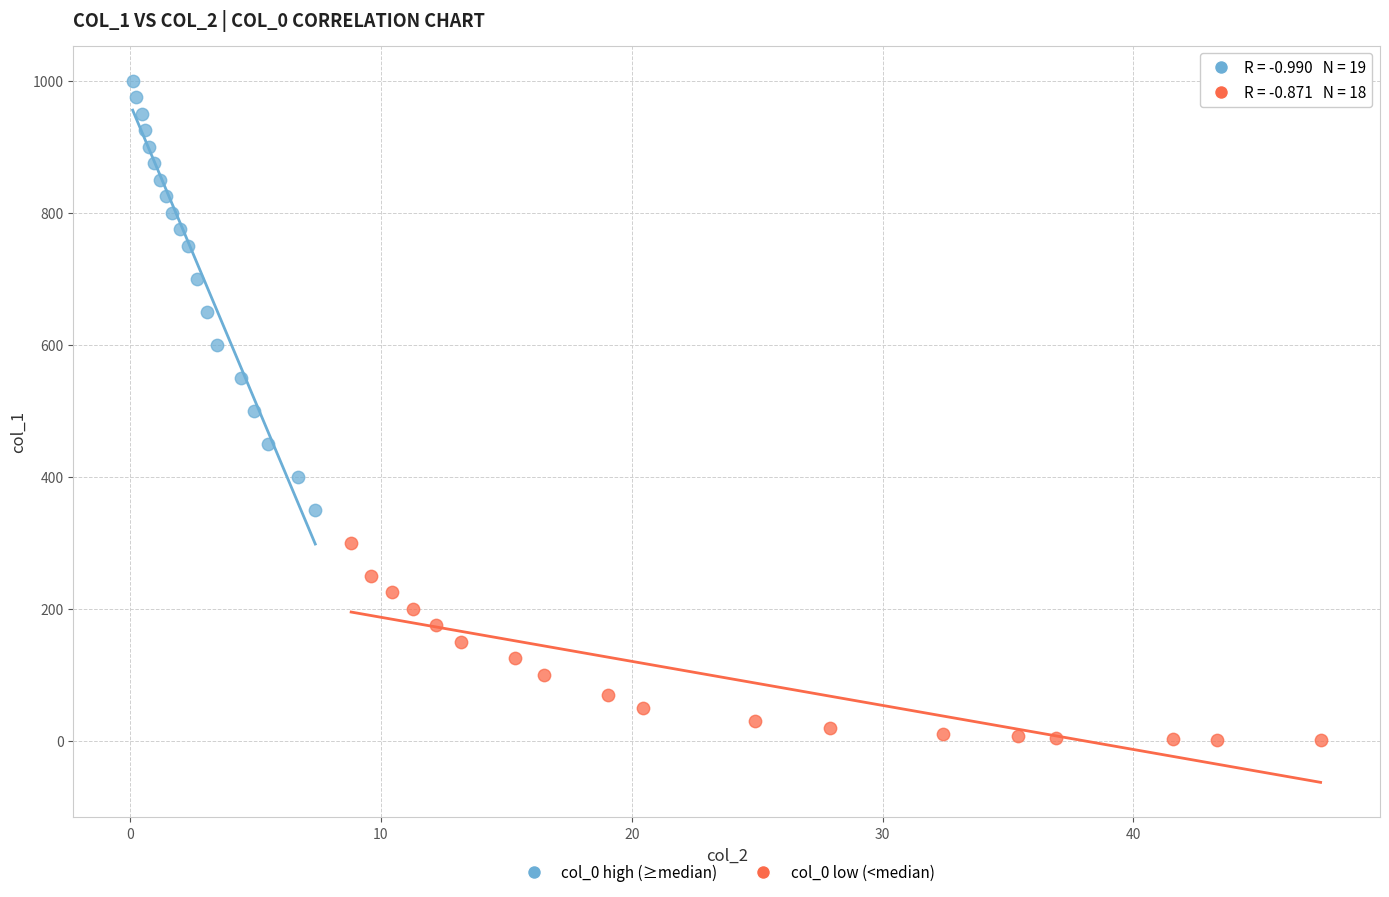

What are all the series names shown in the legend?

col_0 high (≥median), col_0 low (<median)